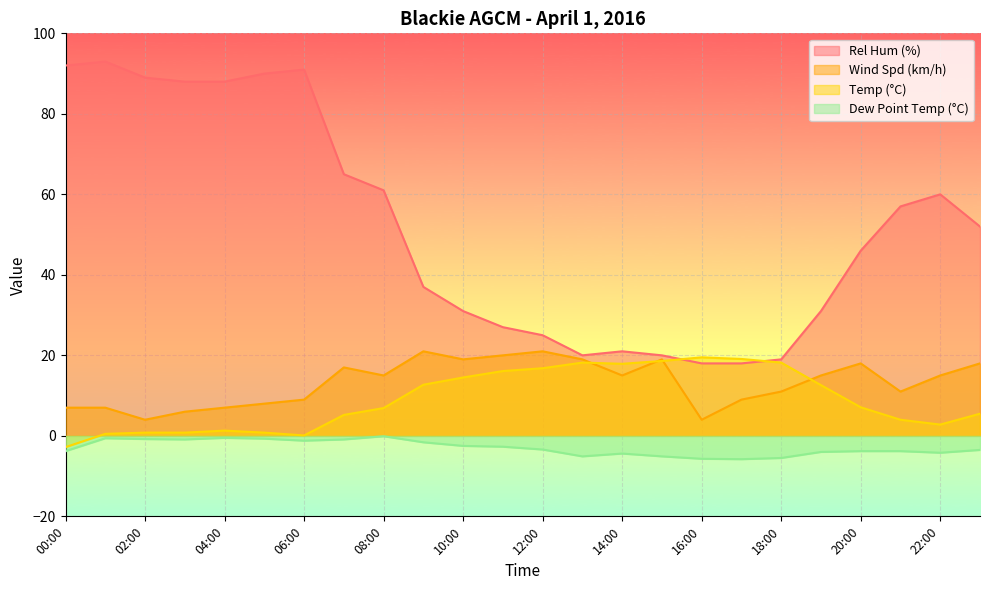

Rank the series at 18:00 from lowest to highest value.

Dew Point Temp (°C), Wind Spd (km/h), Temp (°C), Rel Hum (%)